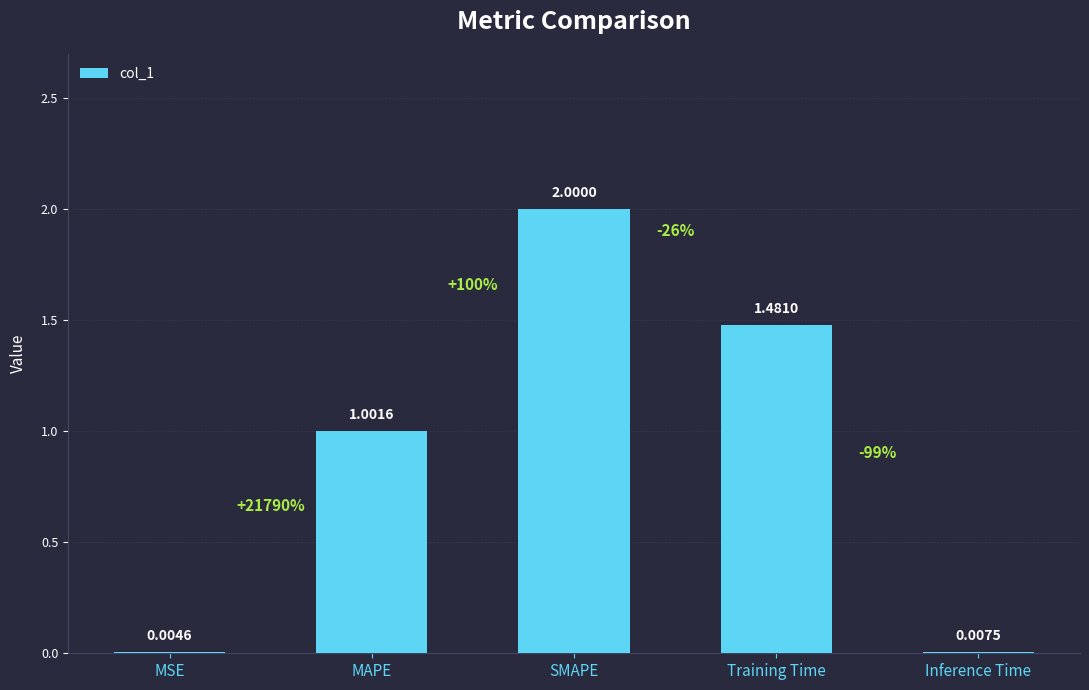

Are the bars grouped side by side (vs. stacked)?

No